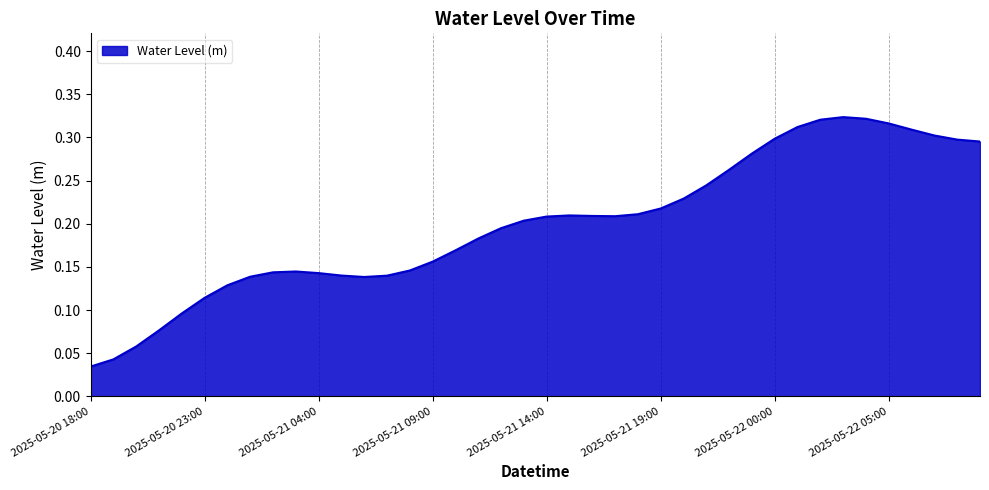

Count the number of data series in this chart.

1